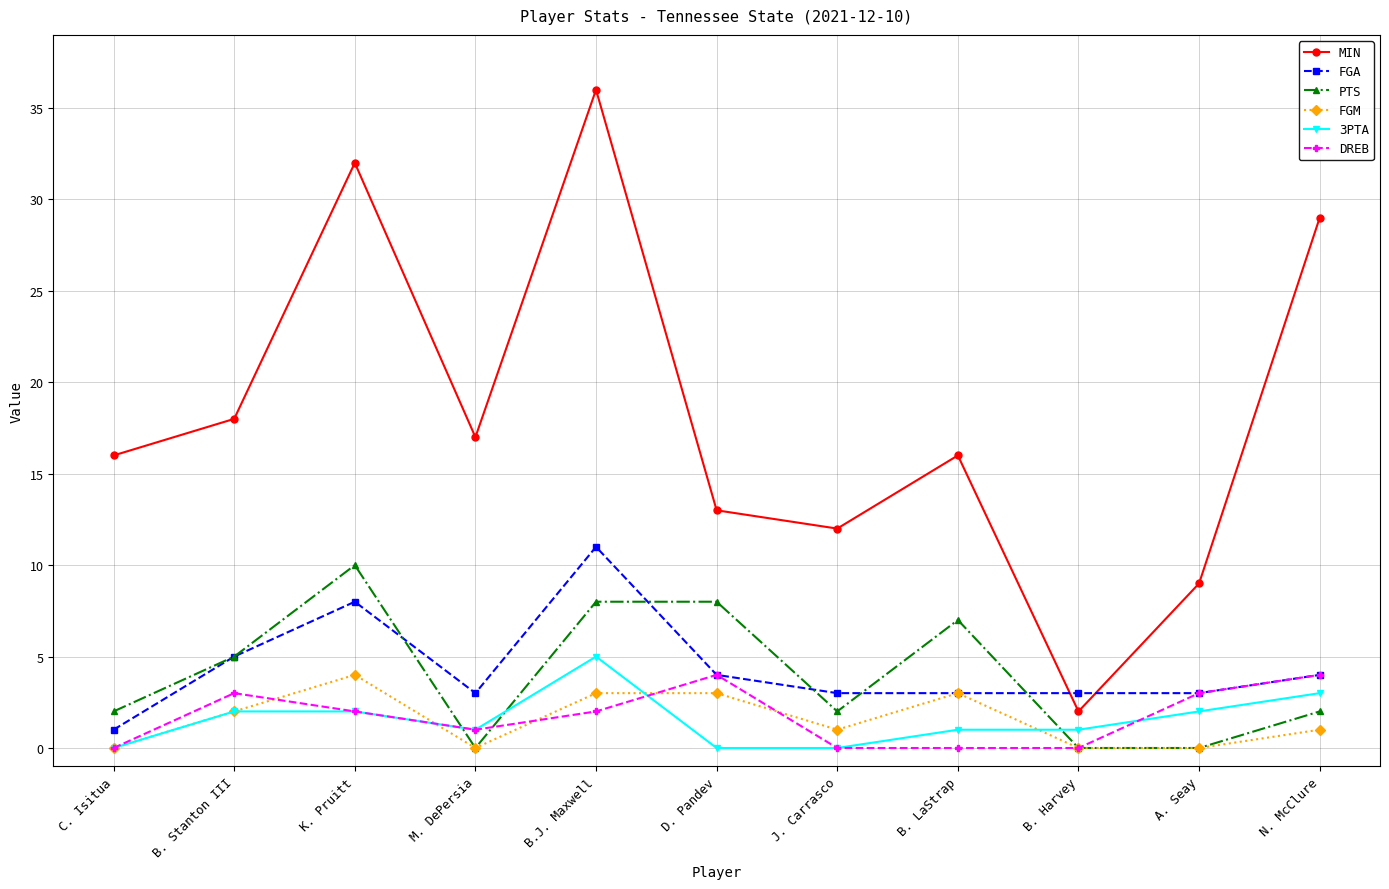

What is the highest value of the MIN series?

36